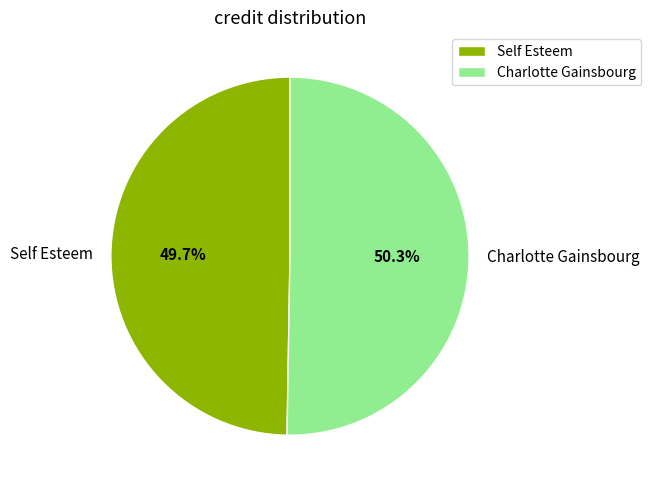

True or false: Self Esteem accounts for 50% of the total.

True